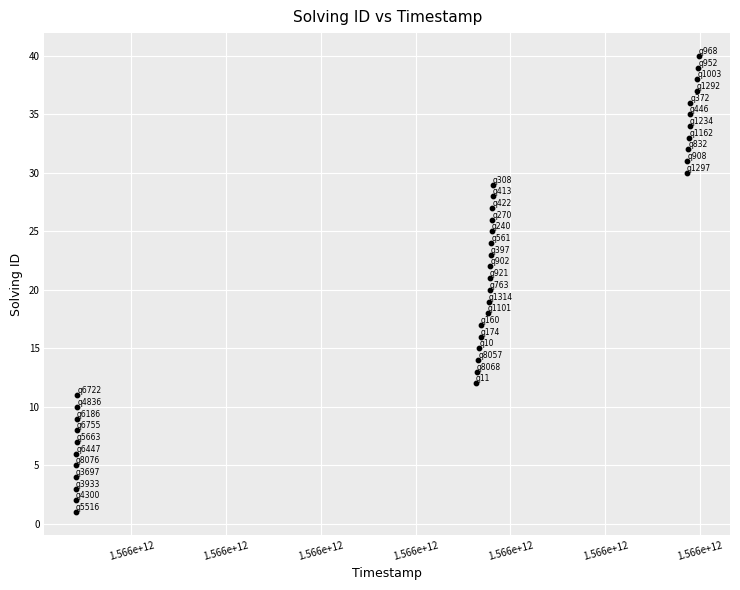

What is the range of Y values (max minus min)?

39